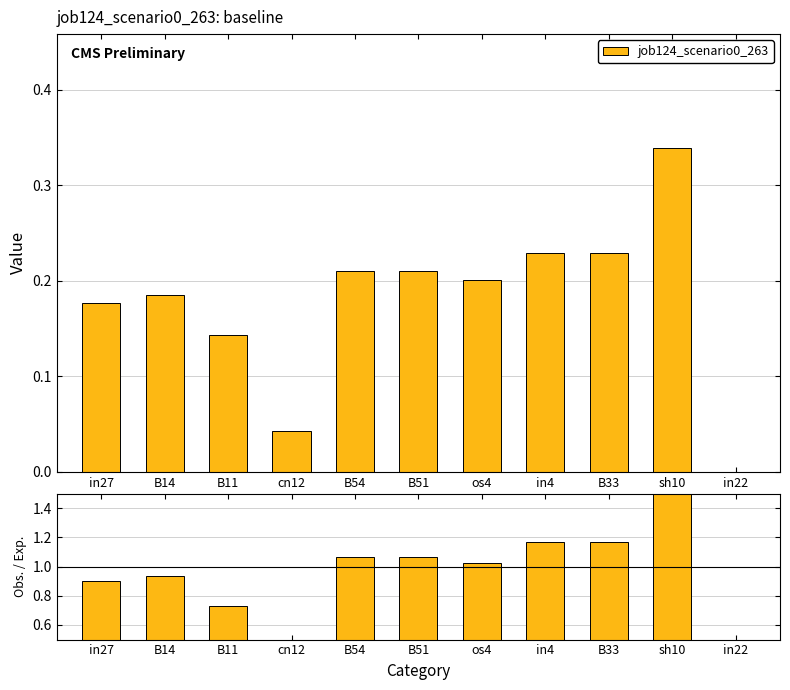

Which series has the largest total across all categories?

Obs. / Exp.